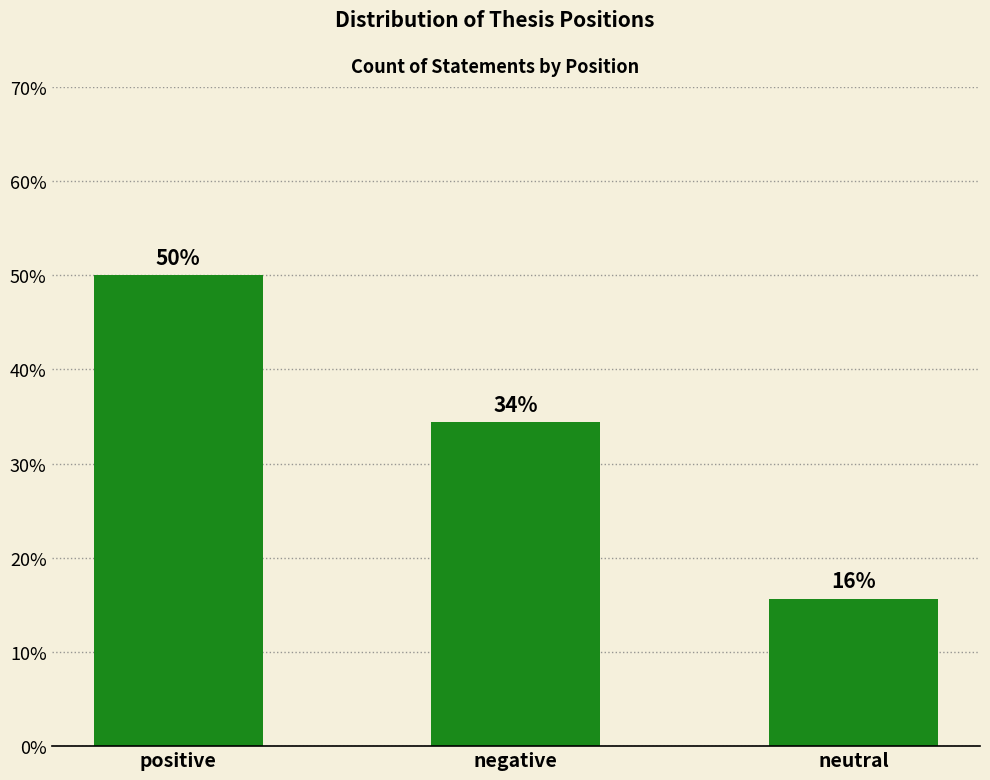

How many bars are there in total?

3